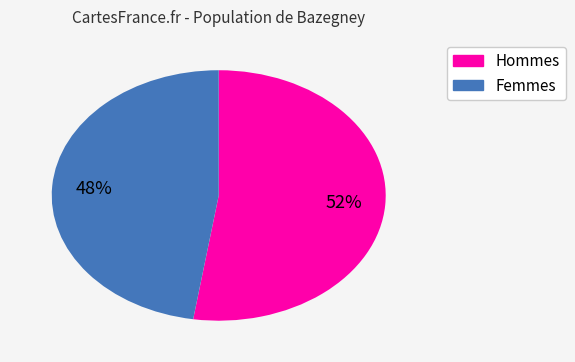

To the nearest percent, what is the average slice percentage?

50%